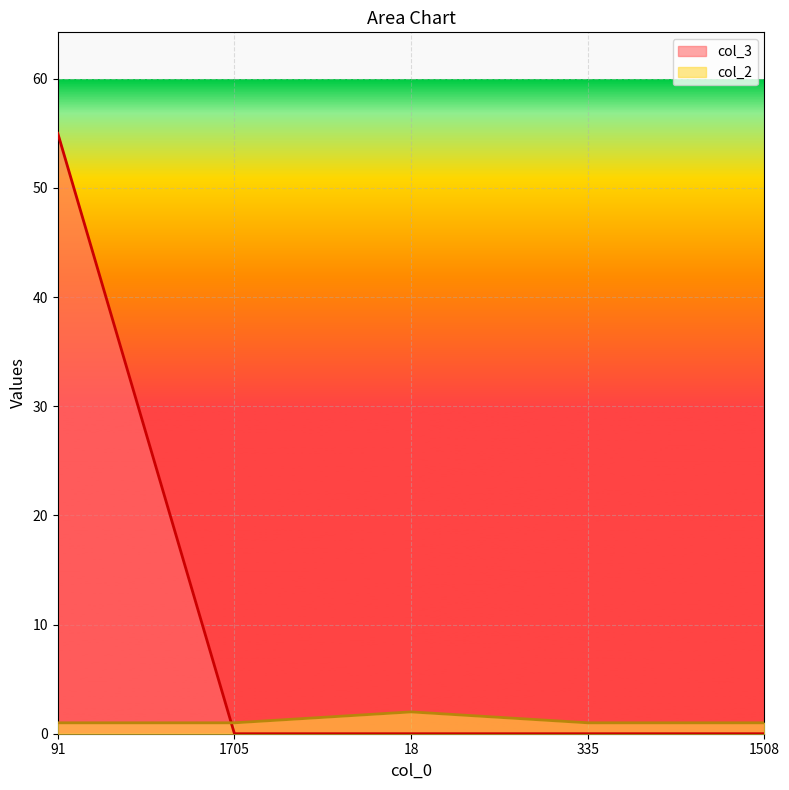

Between 91 and 18, which series saw the biggest shift?

col_3